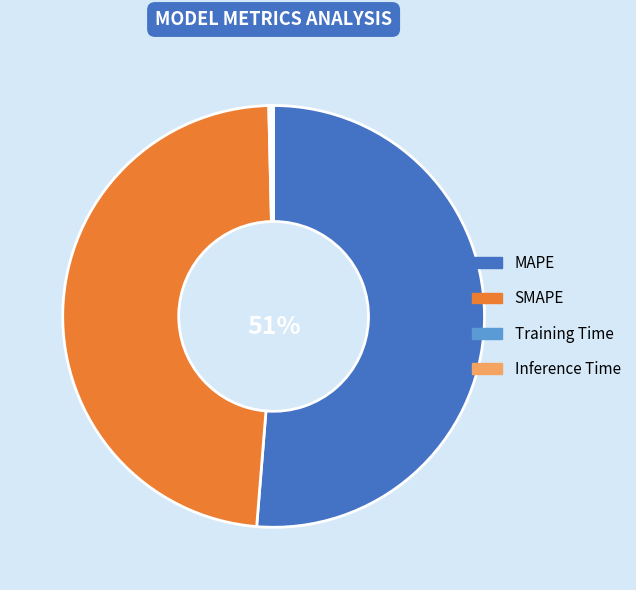

To the nearest percent, what portion does SMAPE represent?

48%